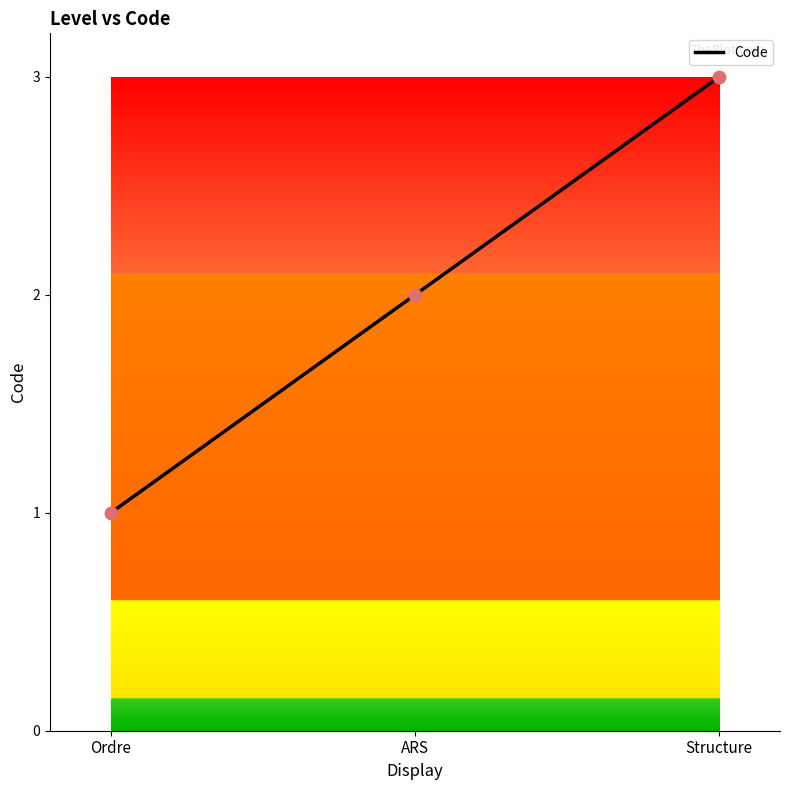

Which has a higher value, Ordre or ARS?

ARS